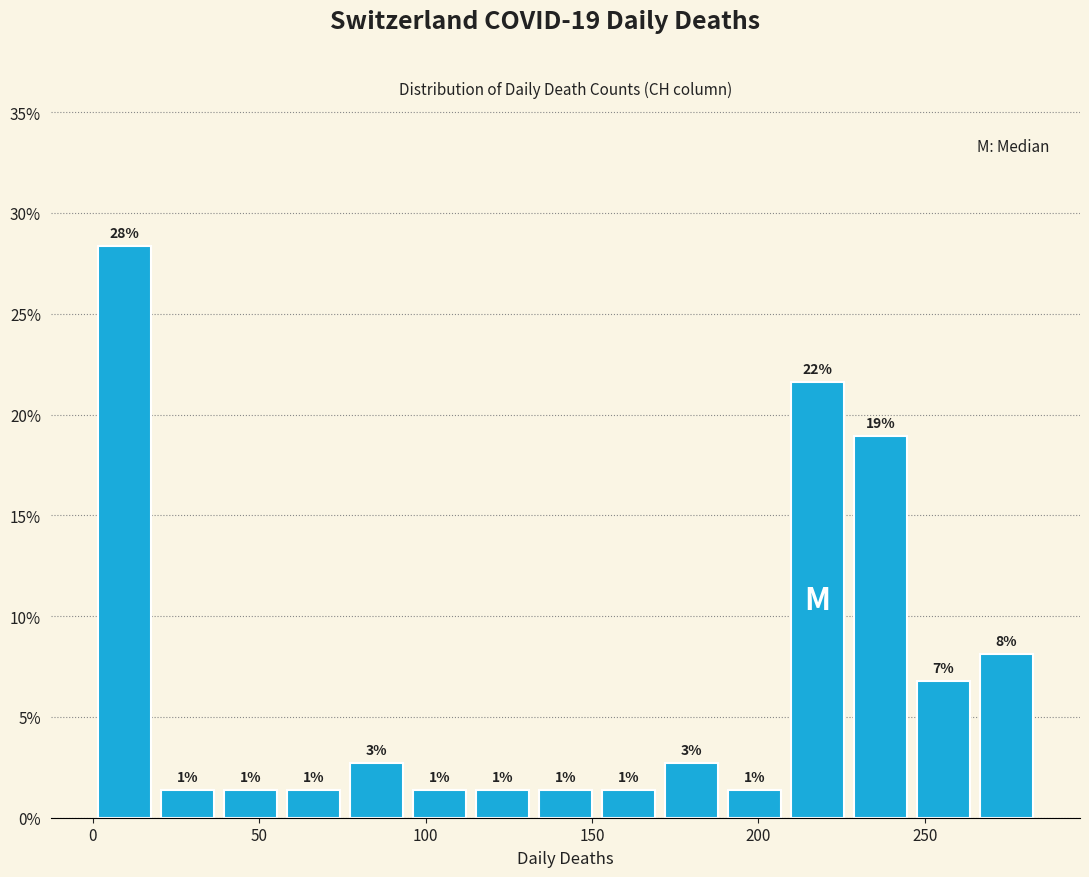

Read against the x-axis, roughly where is the centre of the tallest bar?

10